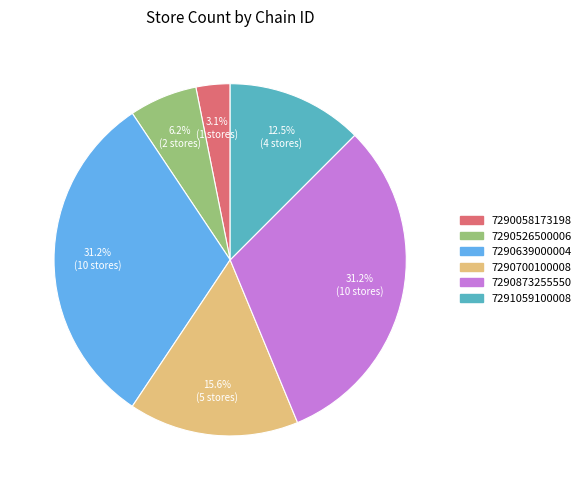

Is there a majority slice in this chart?

No